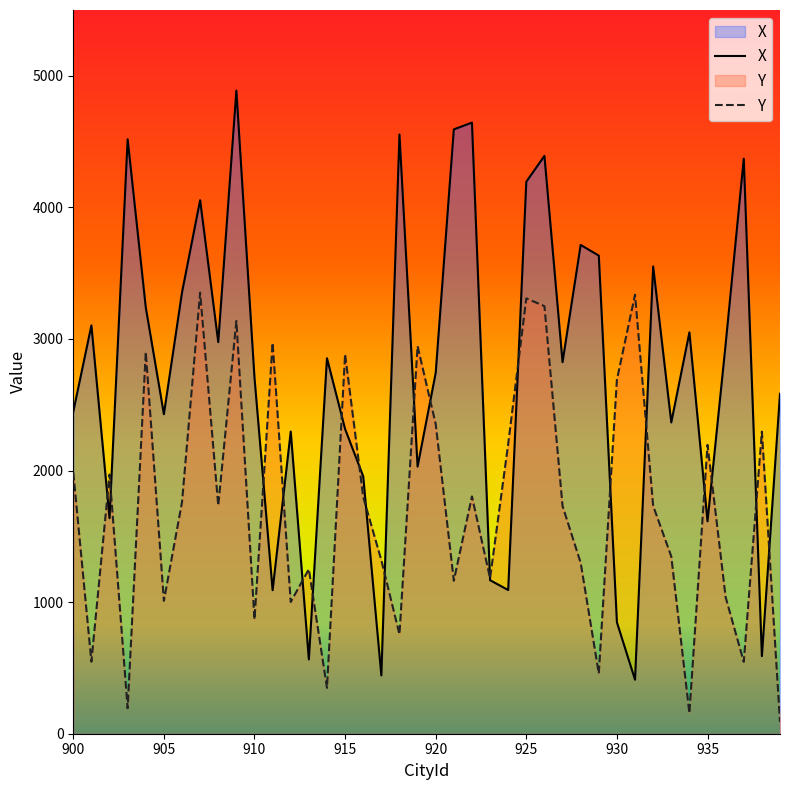

Rank the series by their average value, from lowest to highest.

Y, X